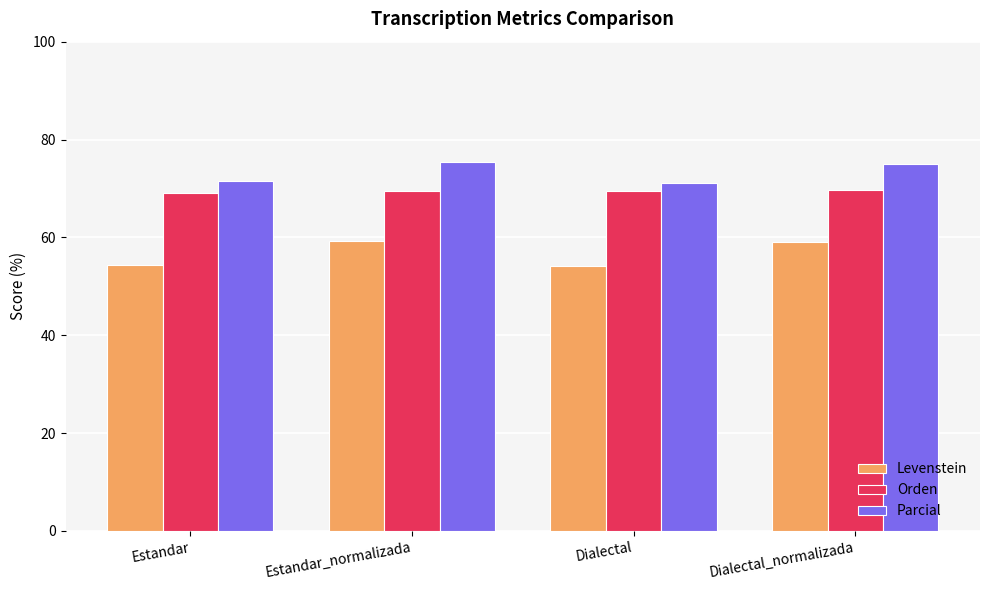

How many bars are there in total?

12